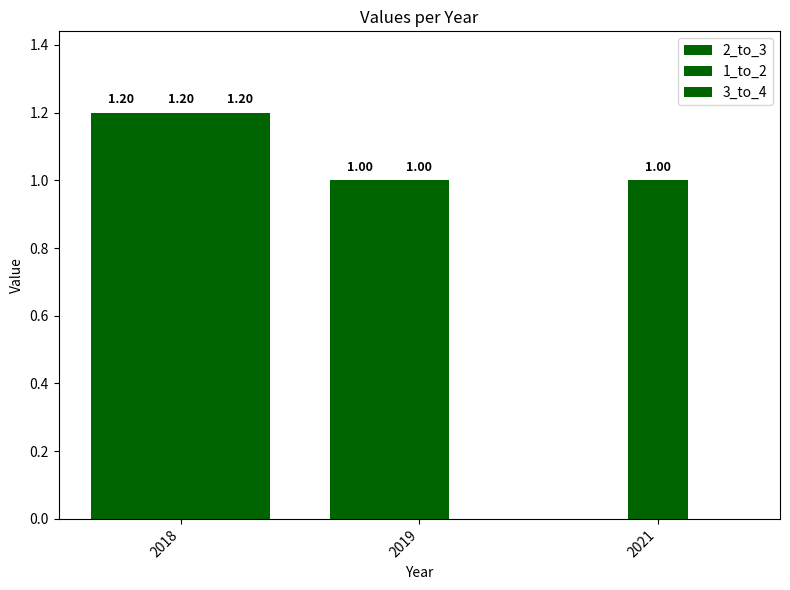

At which category does the chart reach its minimum across all series?

2021